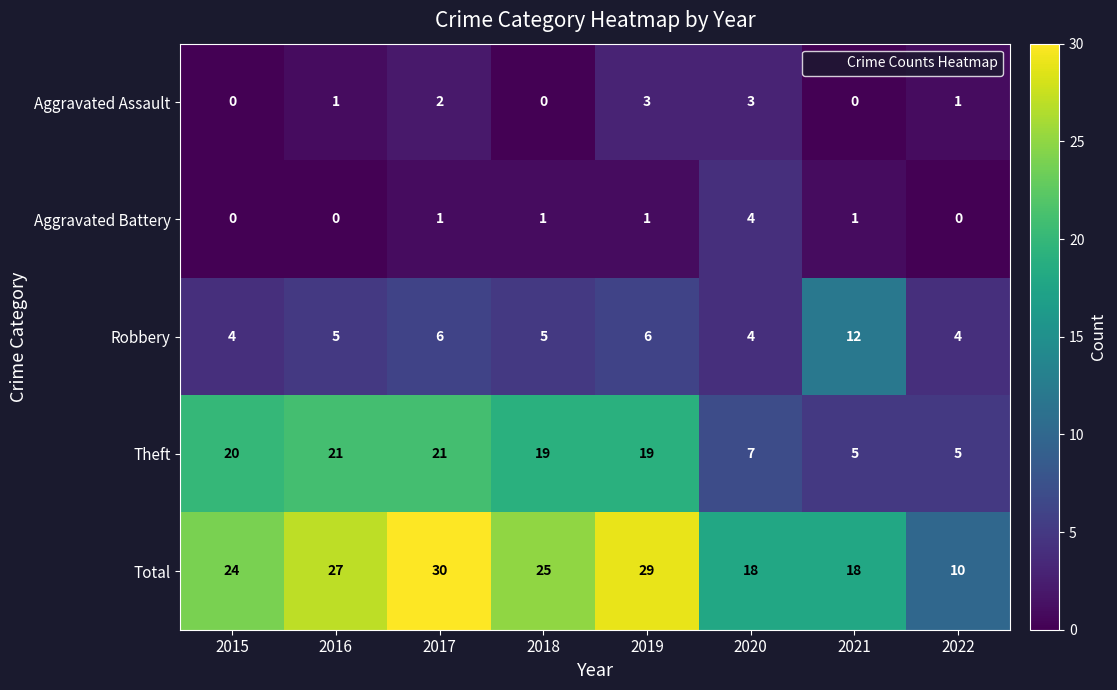

What is the difference between the highest and lowest values at 2015?

24